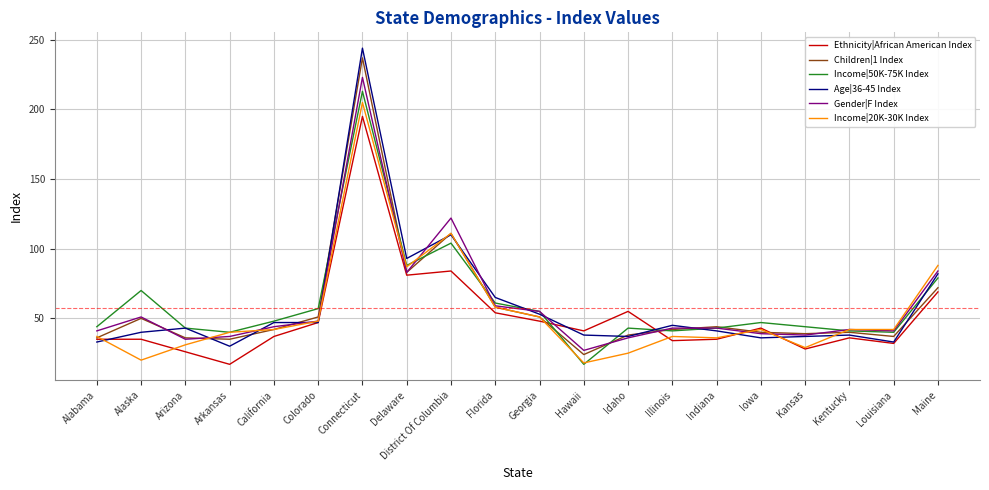

What is the minimum value for Ethnicity|African American Index?

17